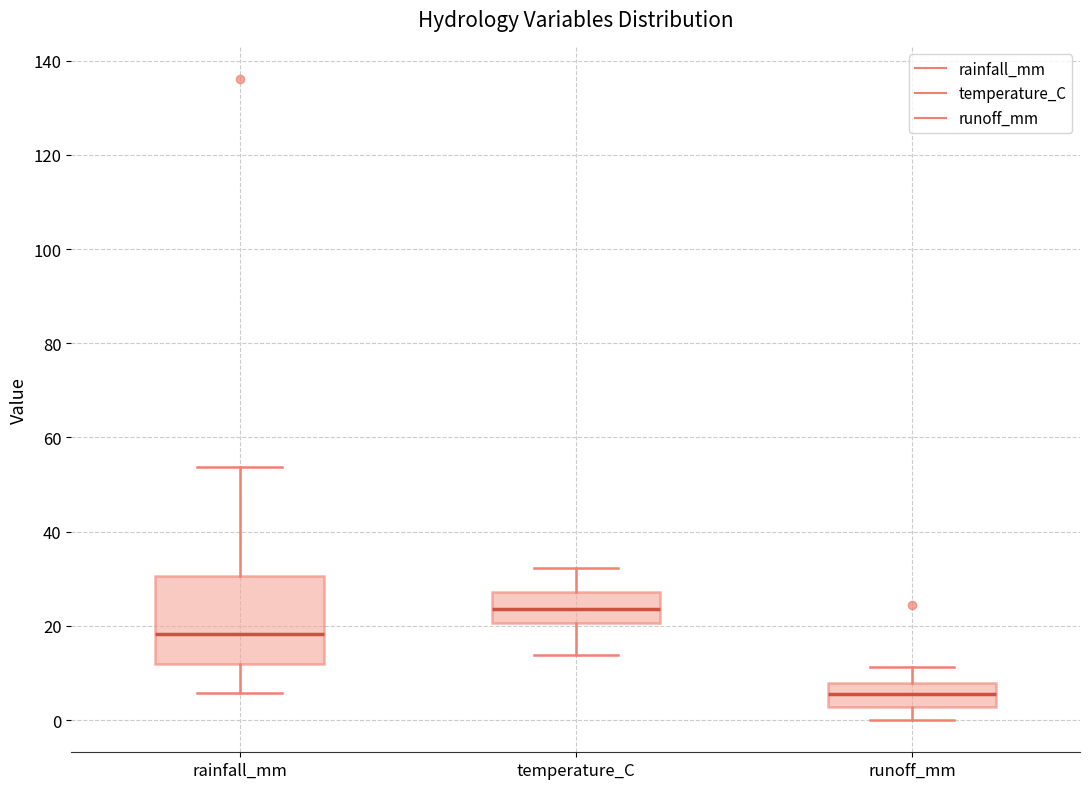

Which box has the highest median line?

temperature_C